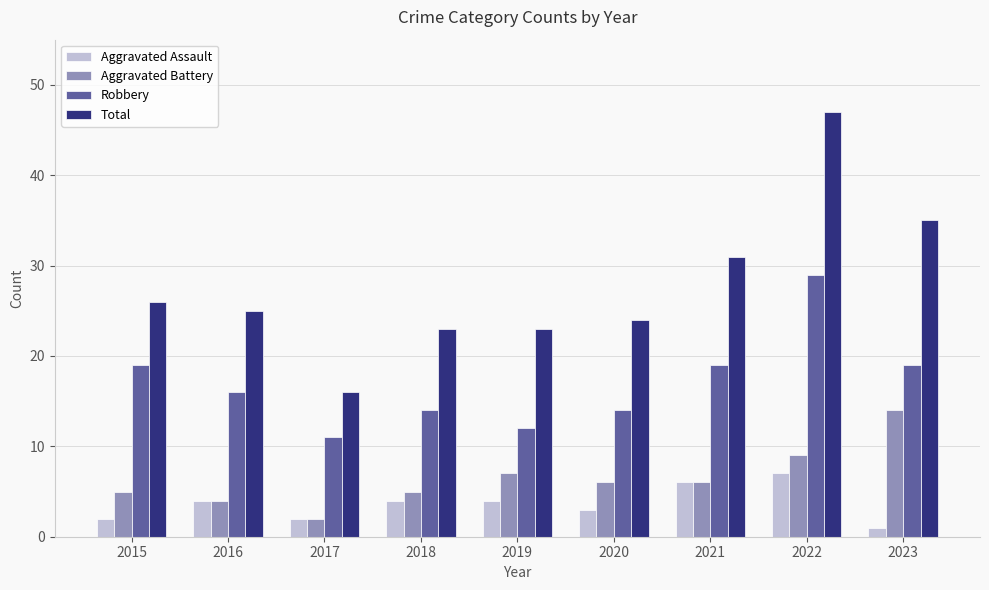

Which category has the lowest value across all series?

2023